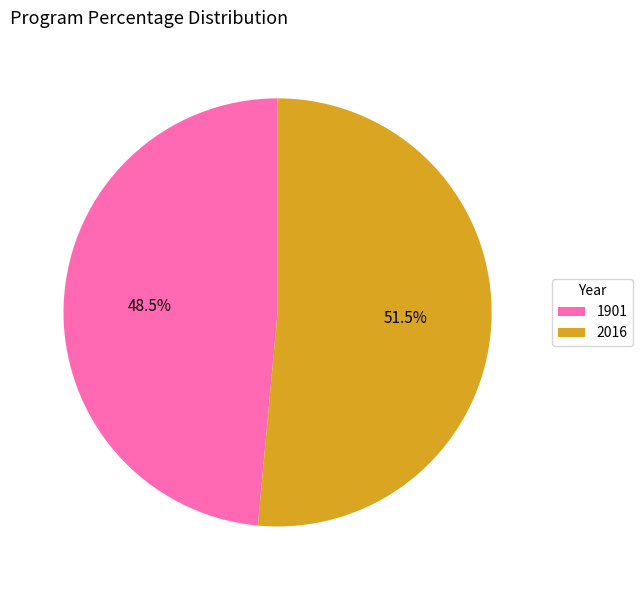

Count the number of slices in the pie.

2